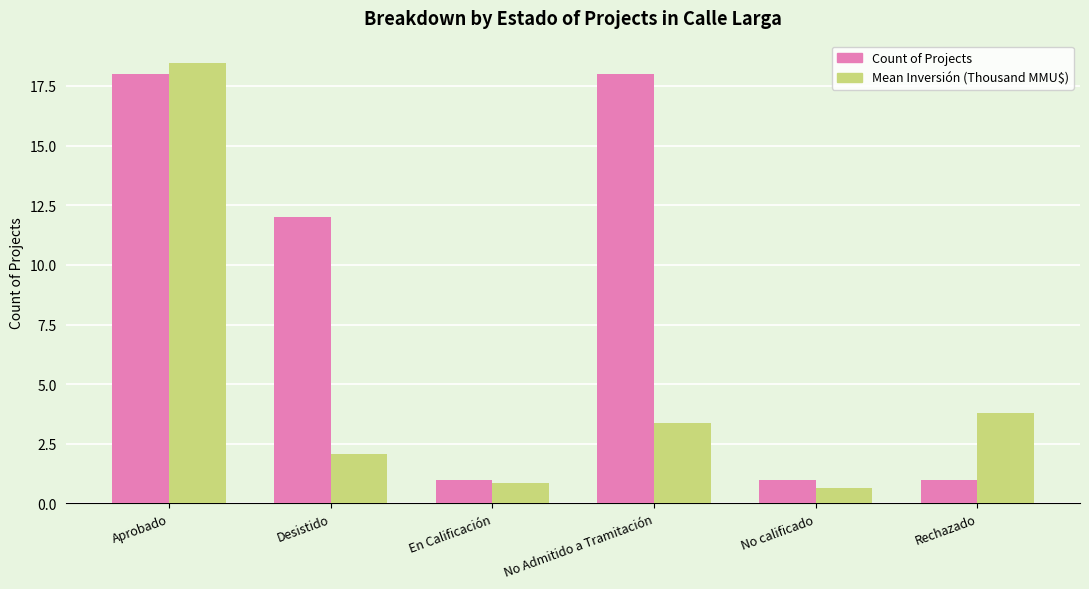

What is the label of the 6th bar from the left?

Rechazado